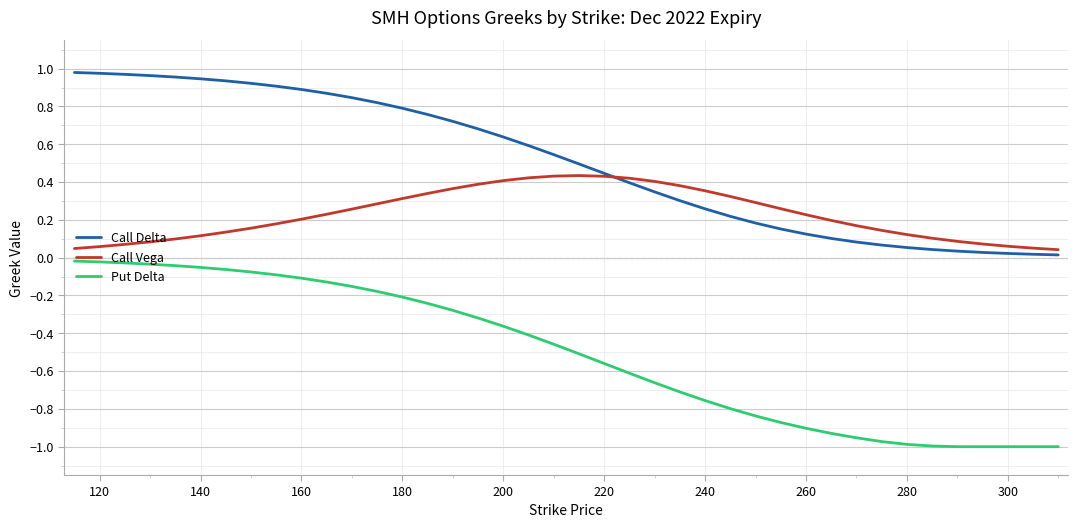

Which series has the largest range (max minus min)?

Put Delta